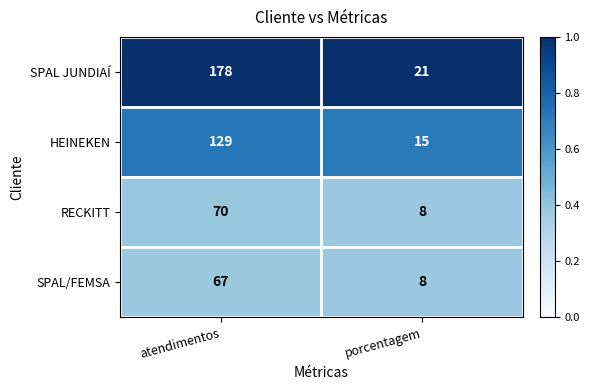

Rank the categories by HEINEKEN value from highest to lowest.

atendimentos, porcentagem